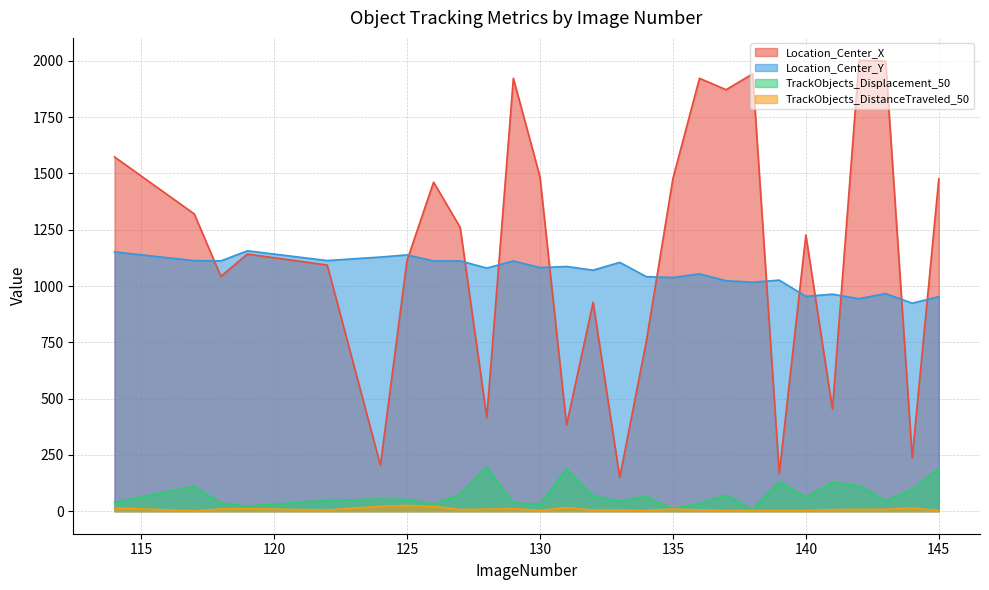

The value of Location_Center_X at 138 is 1942.3. True or false?

True